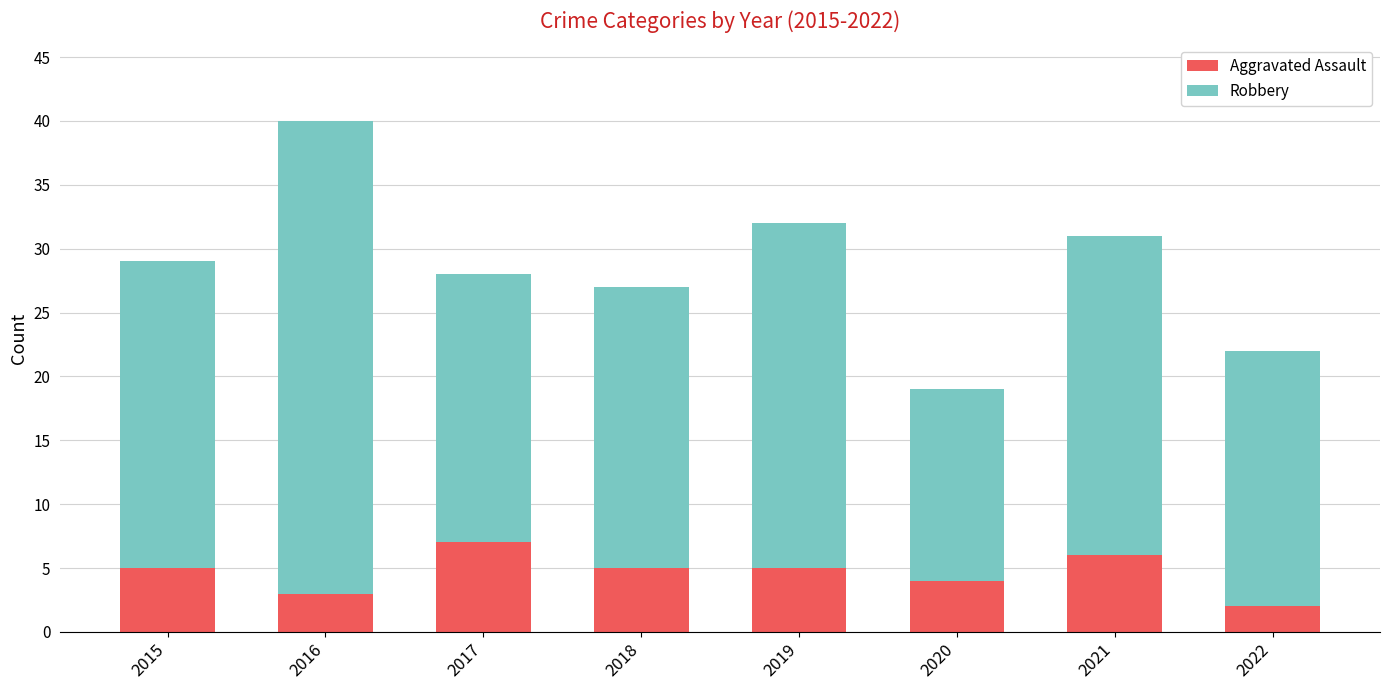

What is the sum of the Aggravated Assault values at 2020 and 2017?

11